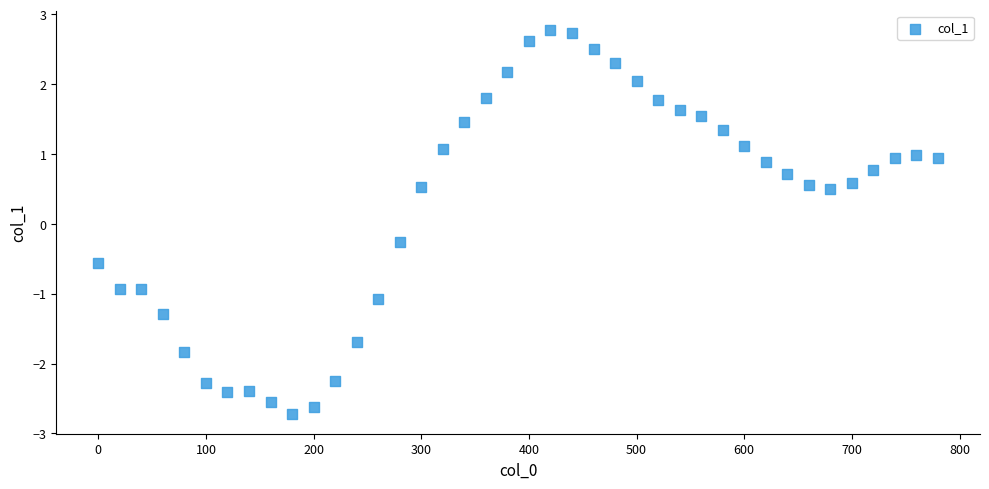

What Y value in the scatter plot is closest to 0?

-0.3